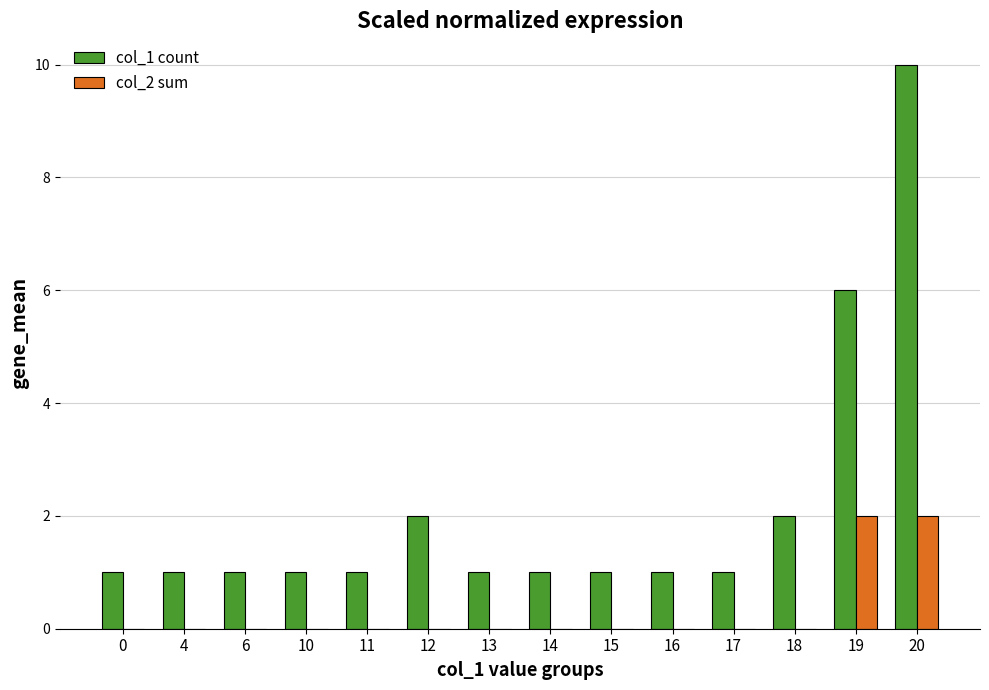

How many categories are shown in the chart?

14